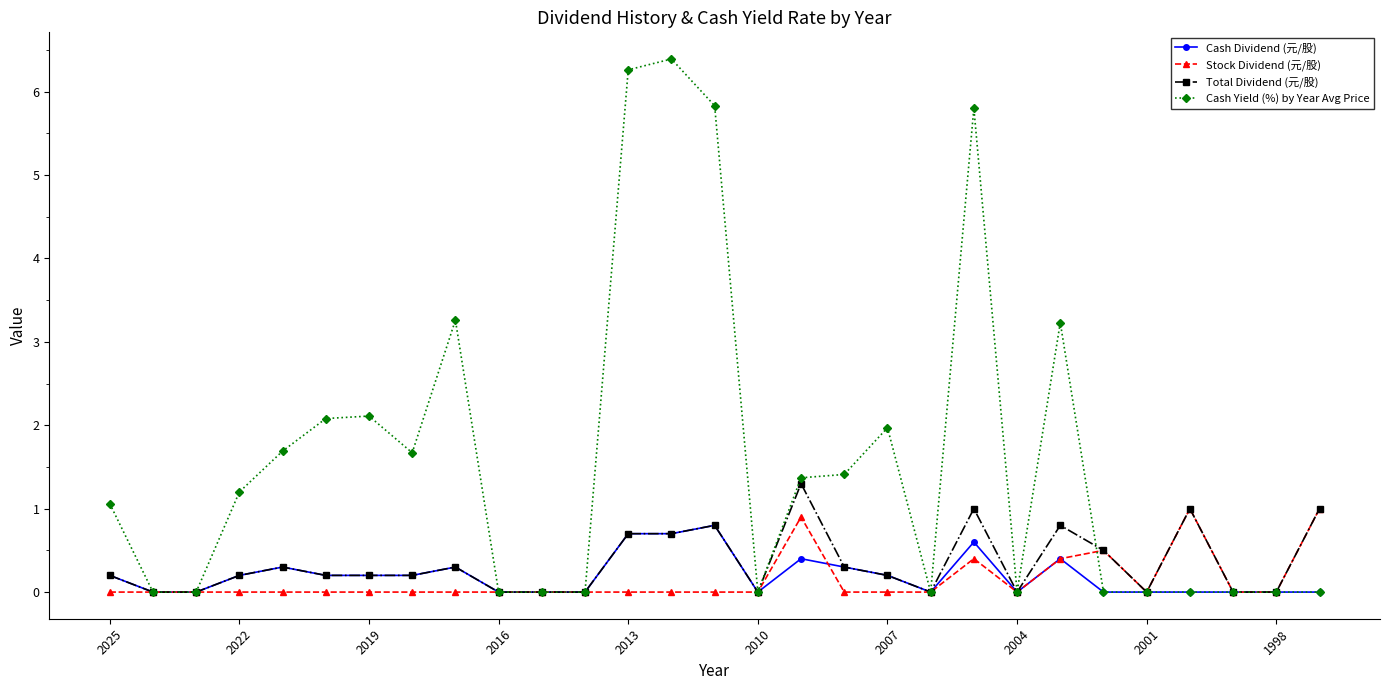

Which series has the largest range (max minus min)?

Cash Yield (%) by Year Avg Price